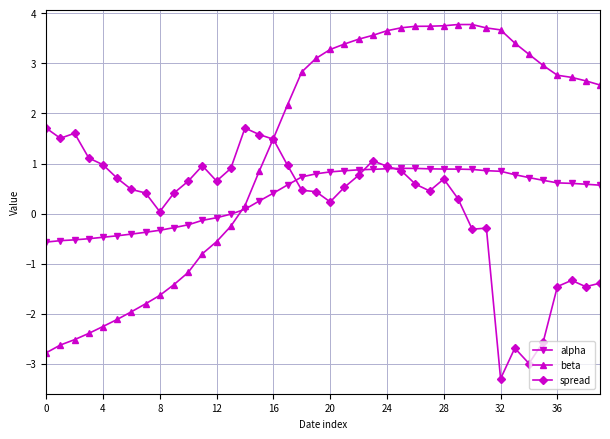

Which series has the largest total across all categories?

beta